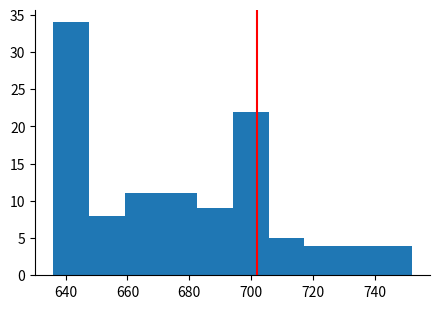

How tall is the bar that spans 659.2 to 670.8 on the x-axis? Neither the bar edges nor the heights are printed on the chart, so give them approximately, as read against the axes.

11